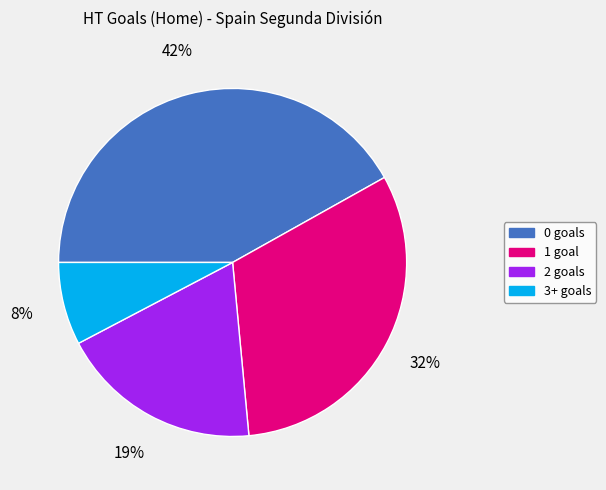

Which has a higher value, 3+ goals or 2 goals?

2 goals